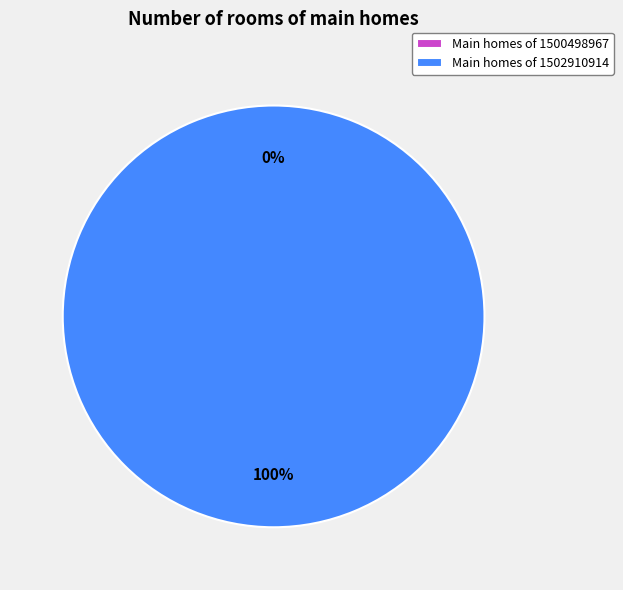

Count the number of slices in the pie.

2